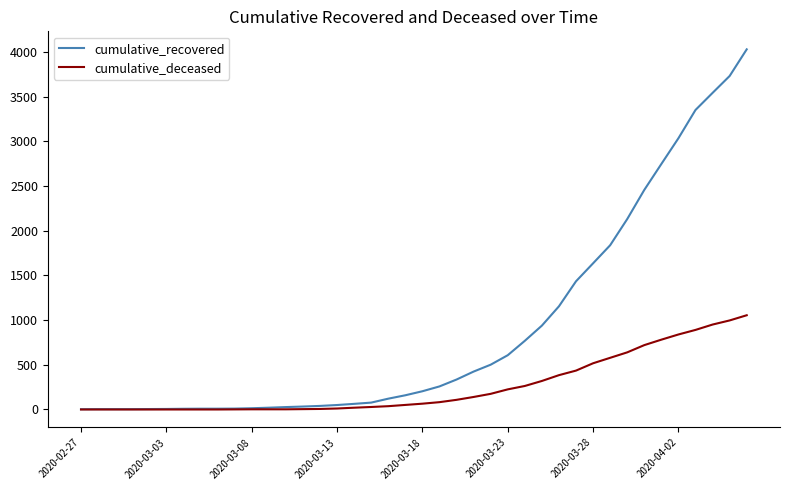

At how many categories does at least one series exceed 2560?

6